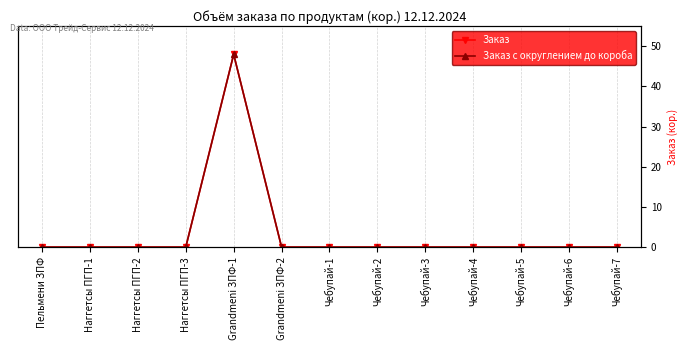

What is the label of the 11th point from the right?

Наггетсы ПГП-2